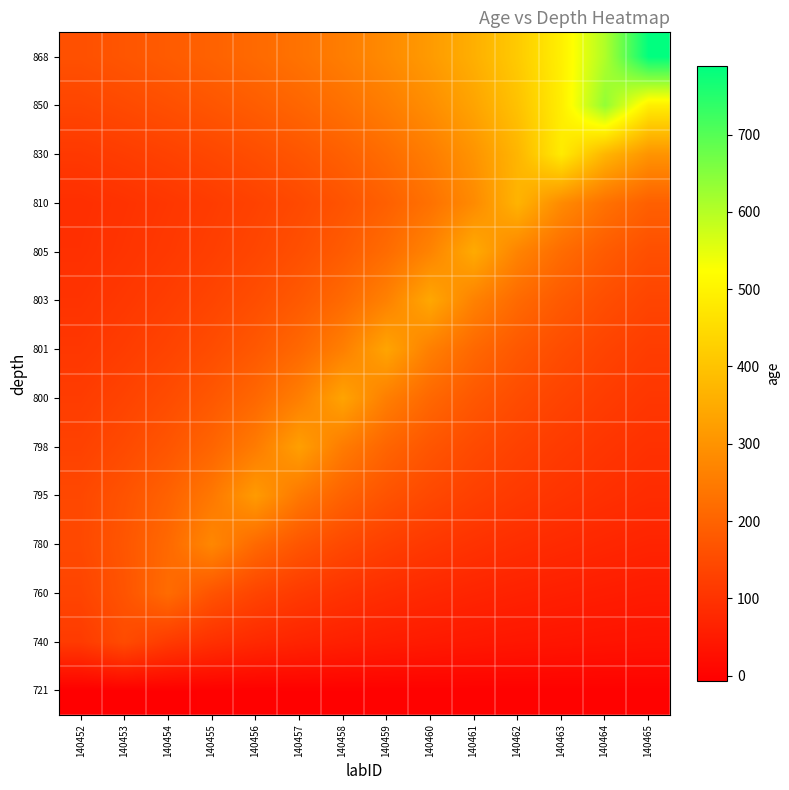

What is the maximum value shown in the chart?

788.7